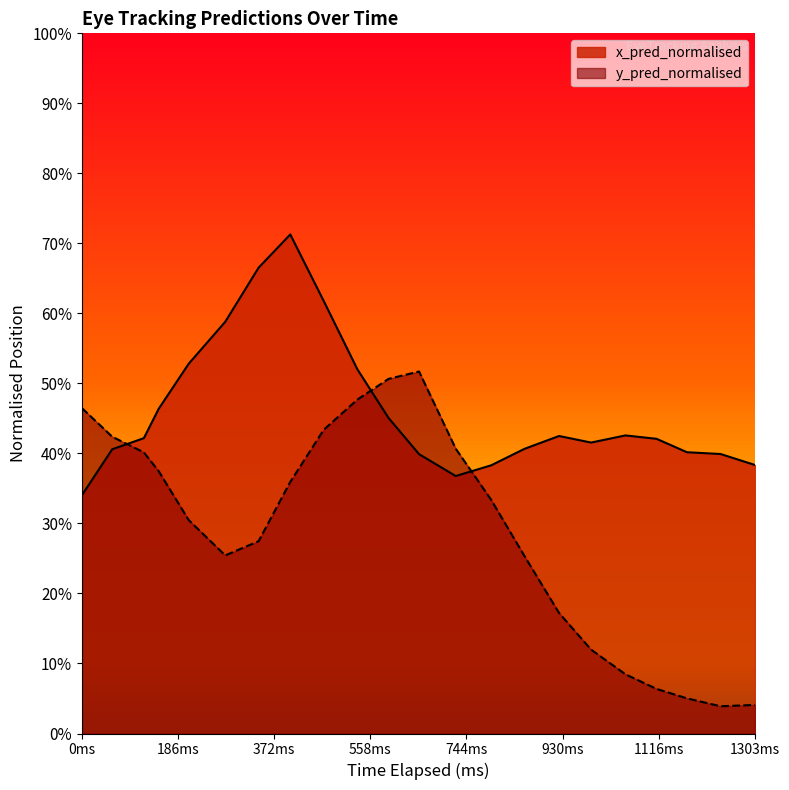

How many times do y_pred_normalised and x_pred_normalised cross each other?

3